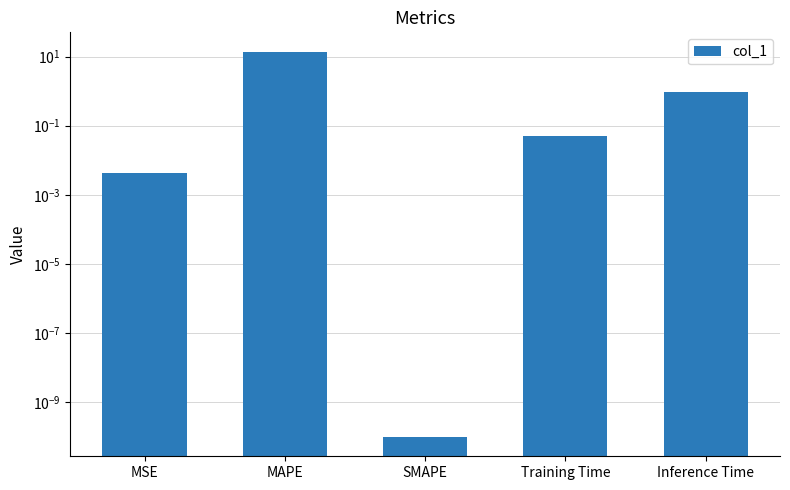

What is the label of the 3rd bar from the right?

SMAPE